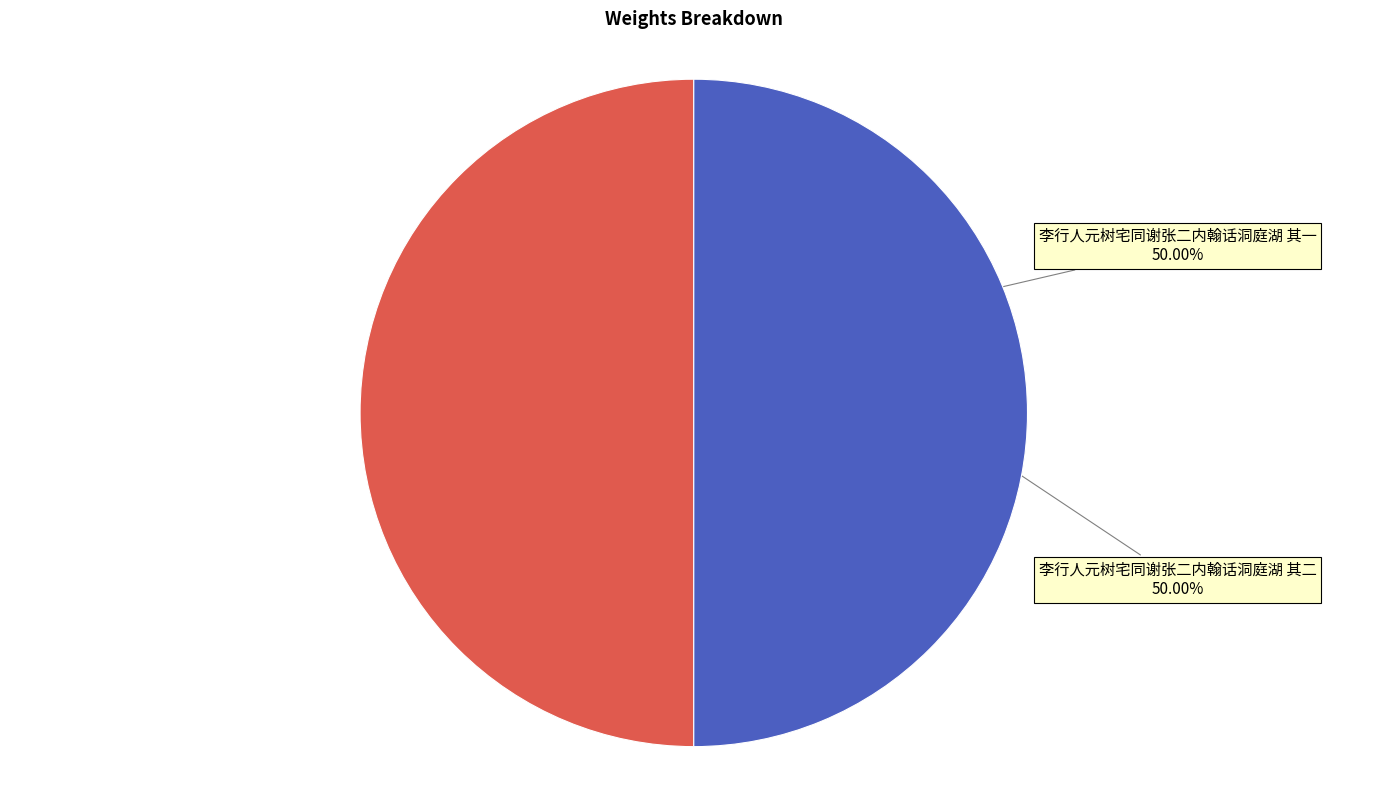

True or false: 李行人元树宅同谢张二内翰话洞庭湖 其二 accounts for 50% of the total.

True